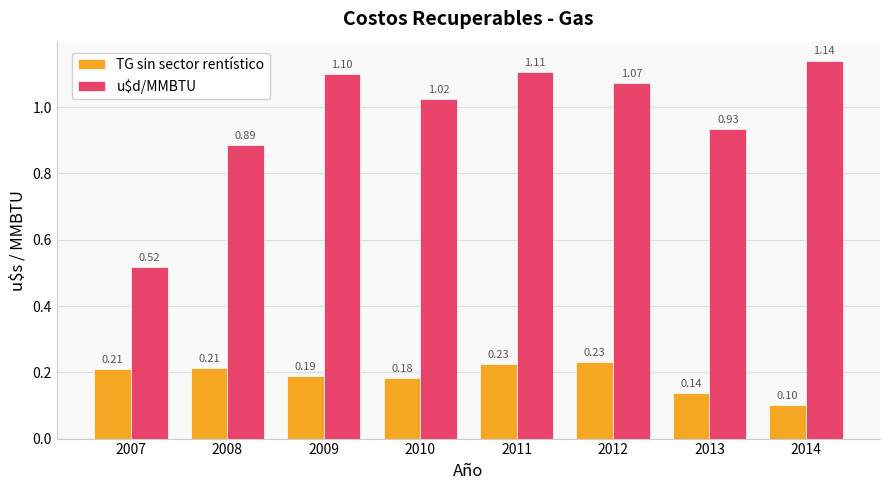

At how many categories does at least one series exceed 0?

8